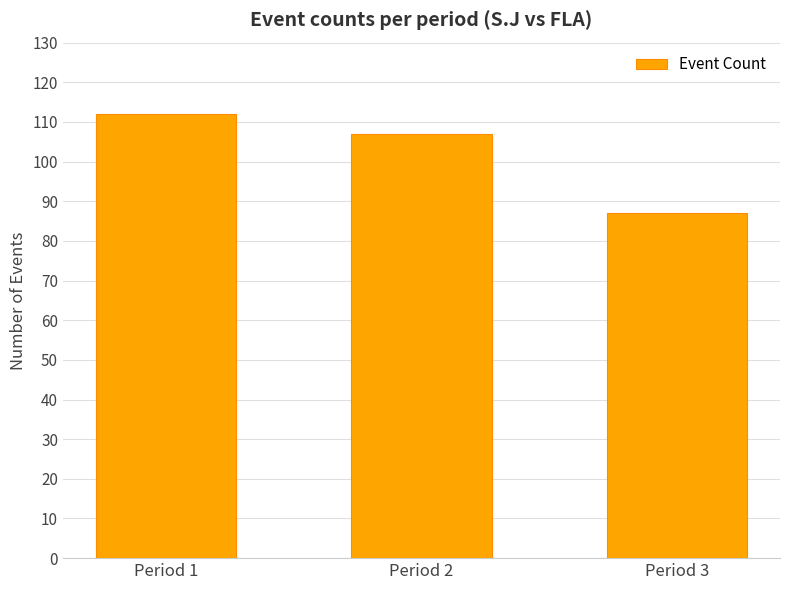

Reading left to right, transcribe all the data shown in this chart.

Period 1=112	Period 2=107	Period 3=87